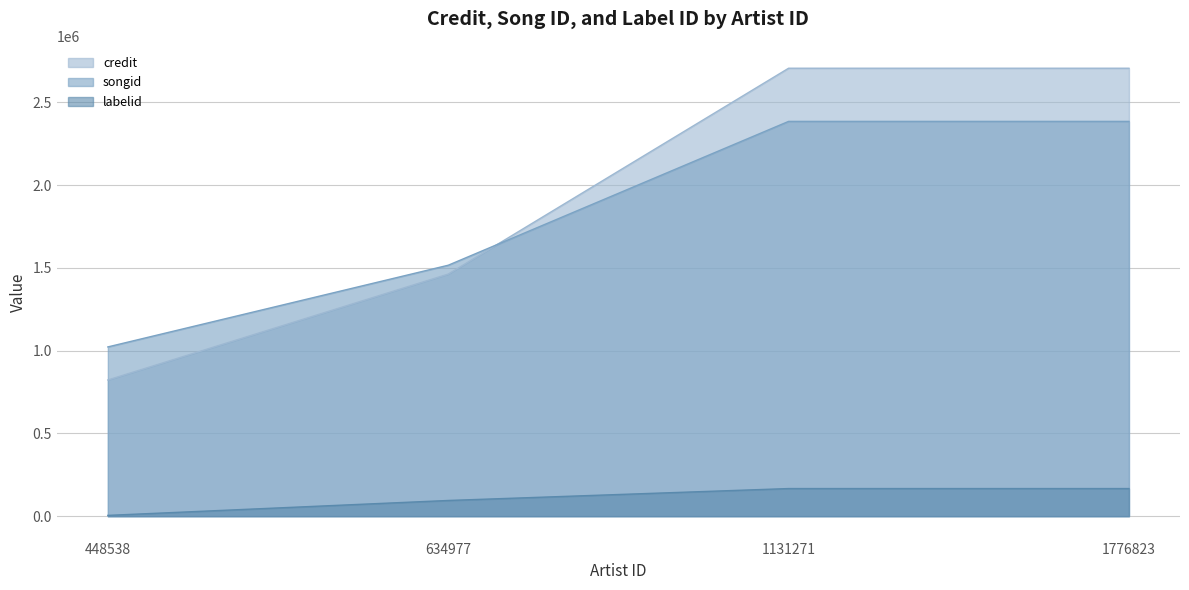

What is the value of the songid point at the 4th from the left?

2384516